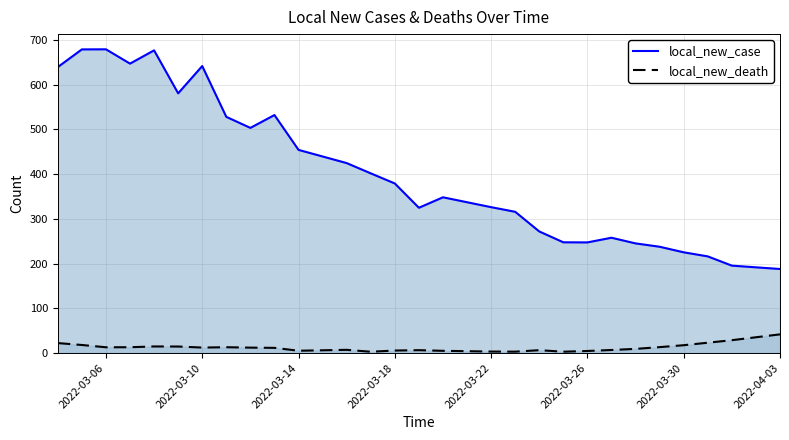

How many data points in local_new_death are less than 12?

14